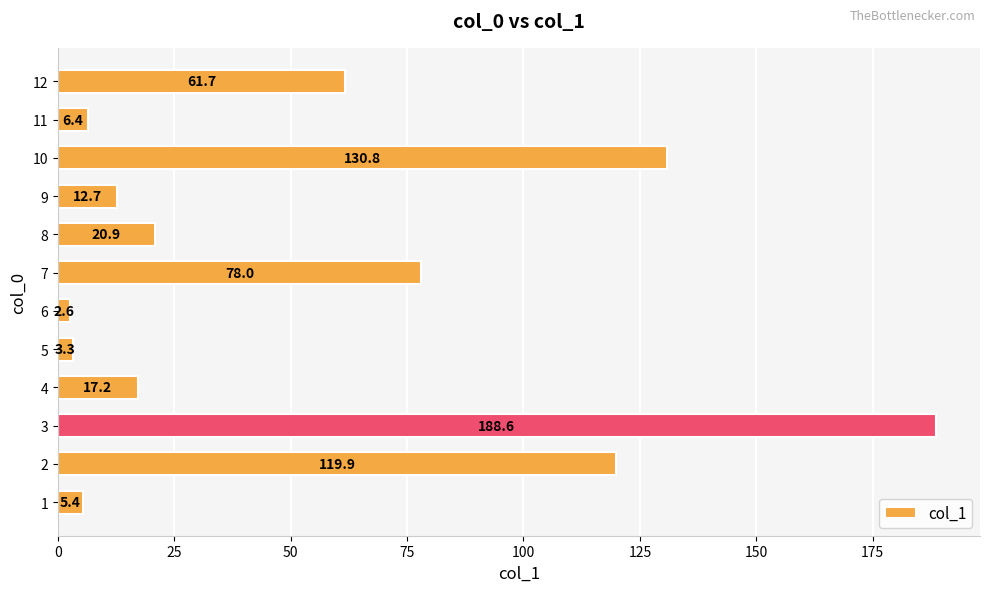

Are the bars horizontal?

Yes